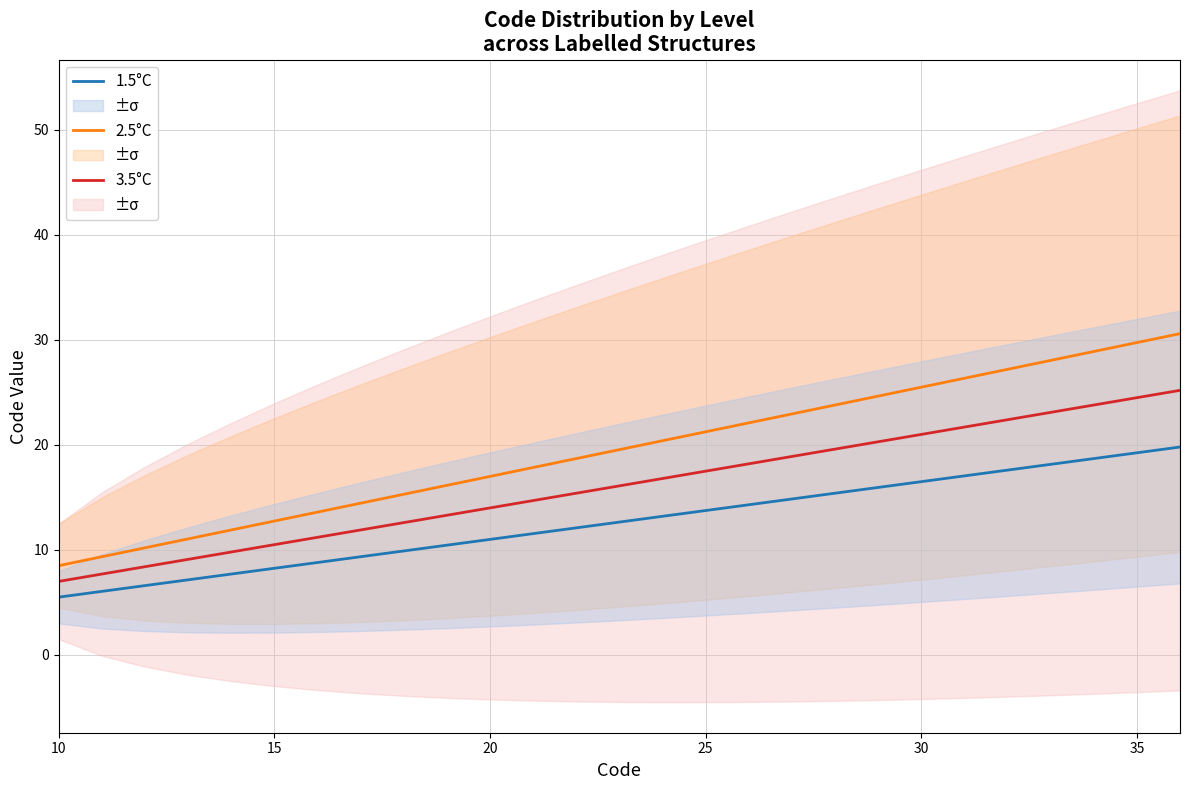

What is the highest value of the 1.5°C series?

19.8